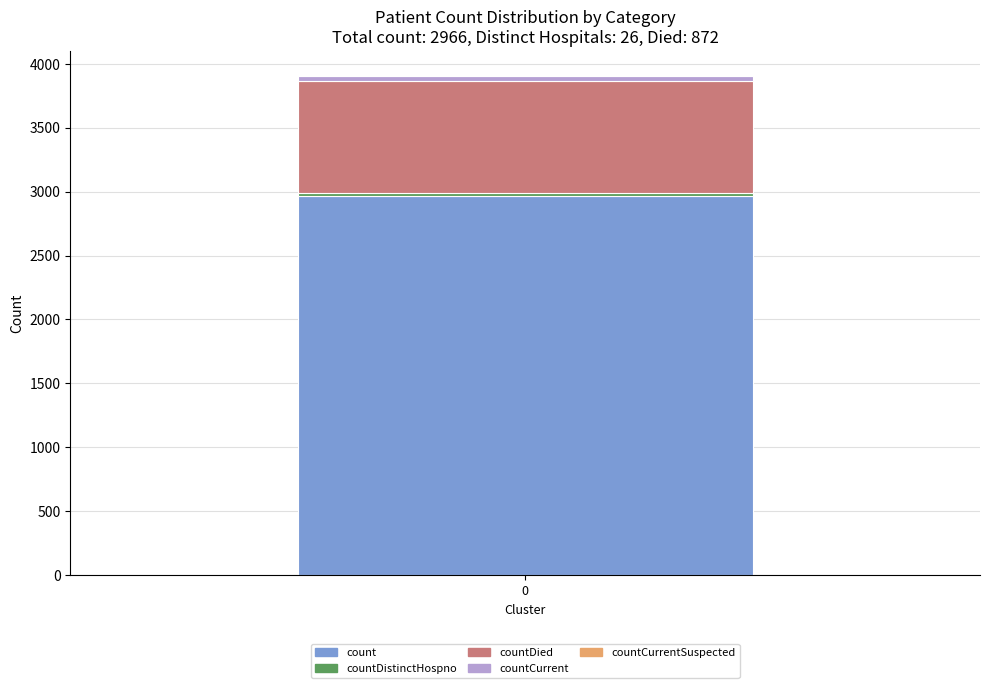

How many series are shown in this chart?

4